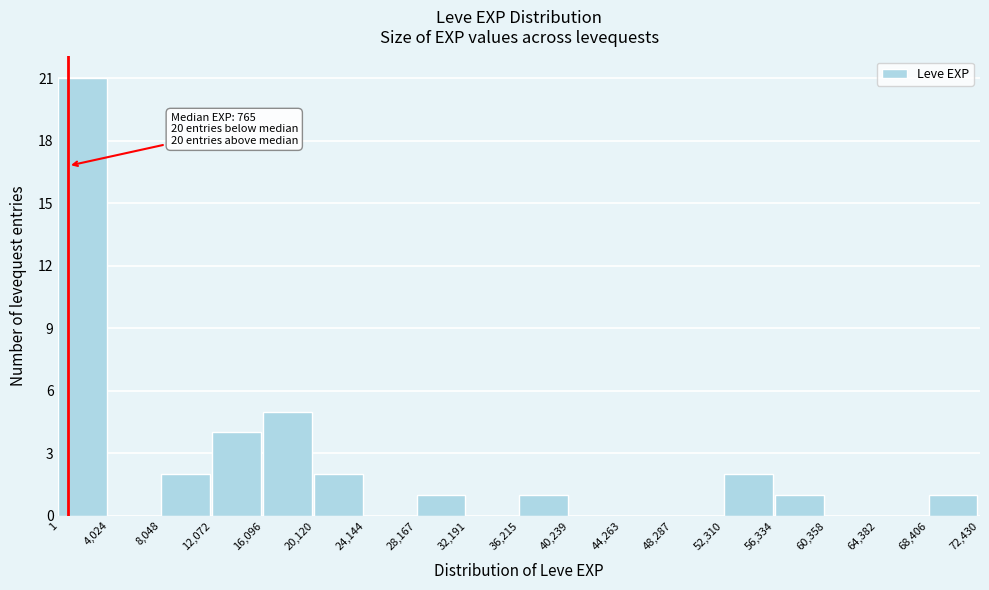

Which range on the x-axis has the tallest bar?

1 to 4,024